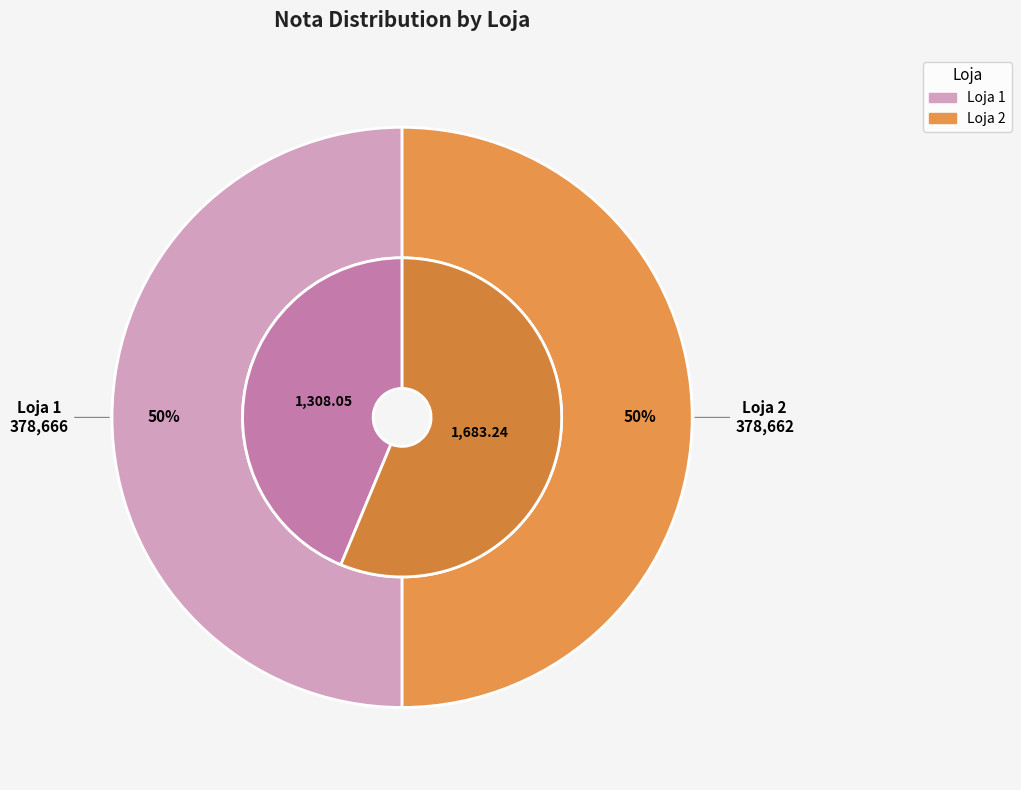

To the nearest percent, what is the average slice percentage?

50%